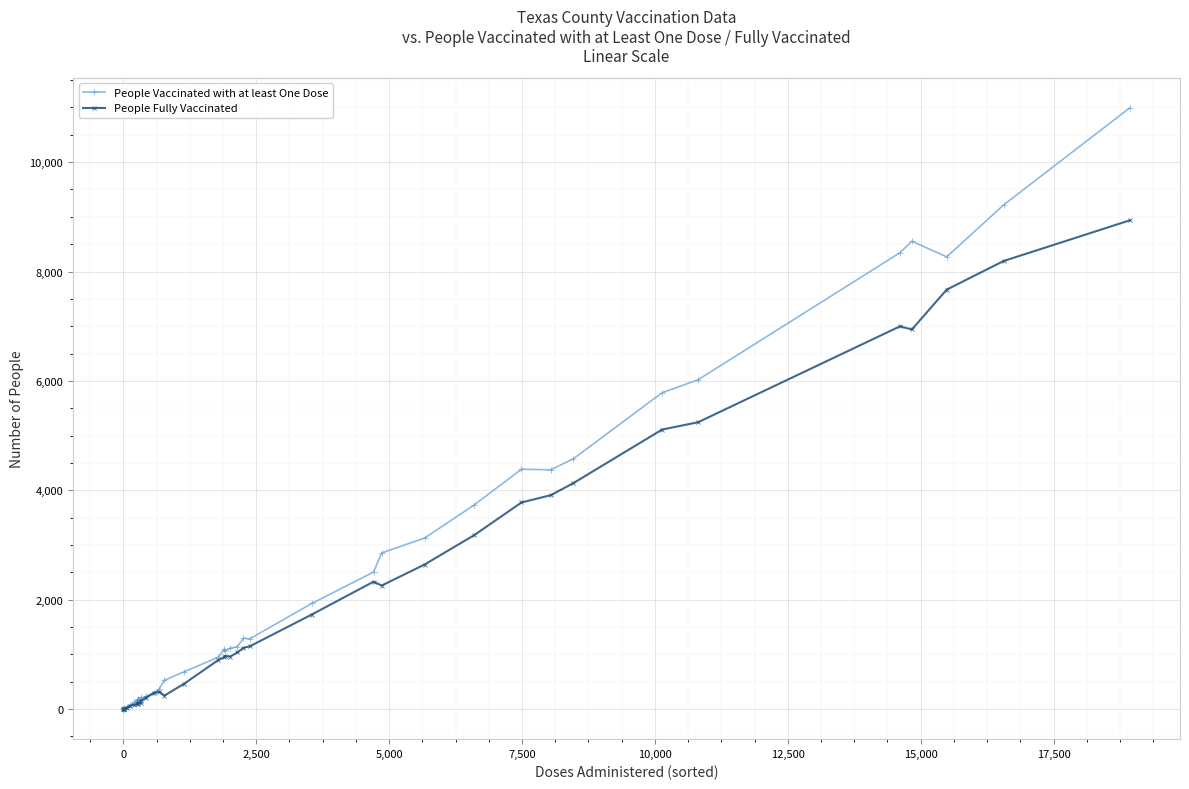

True or false: People Fully Vaccinated has more than 1 points higher than both neighbors.

True